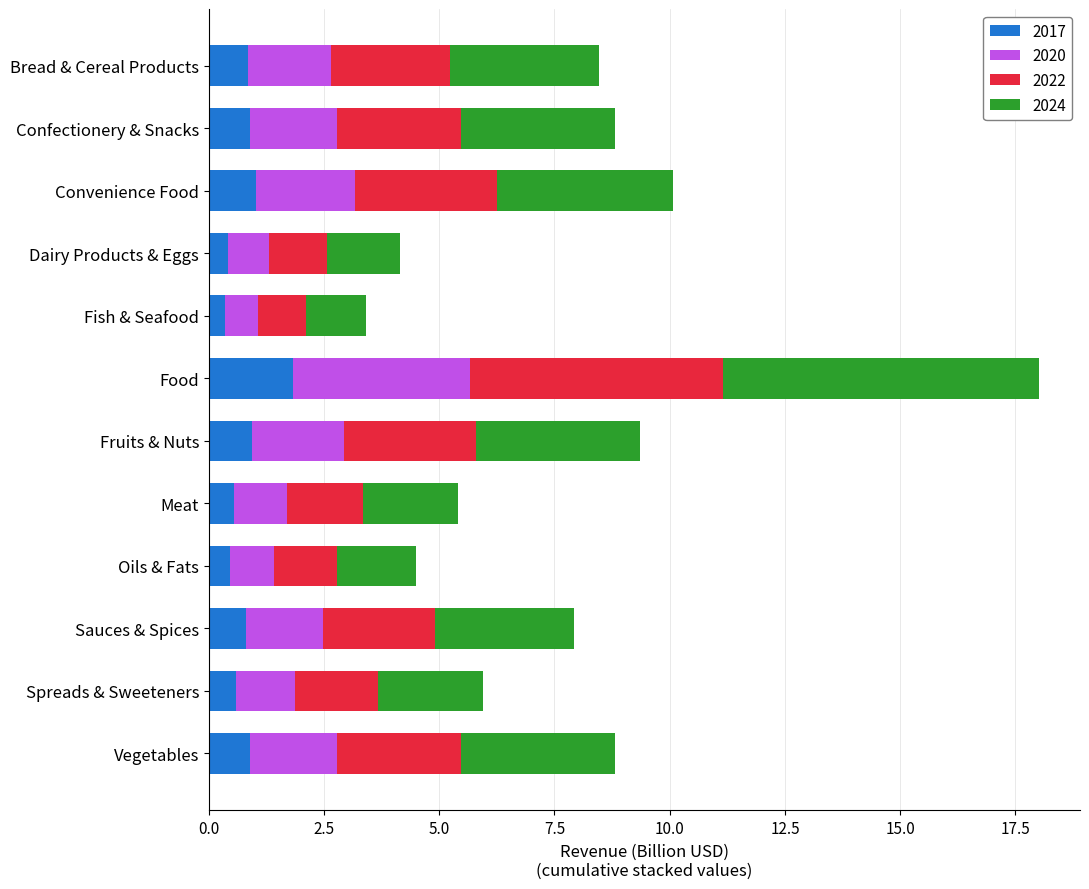

What is the maximum value for 2017?

1.8